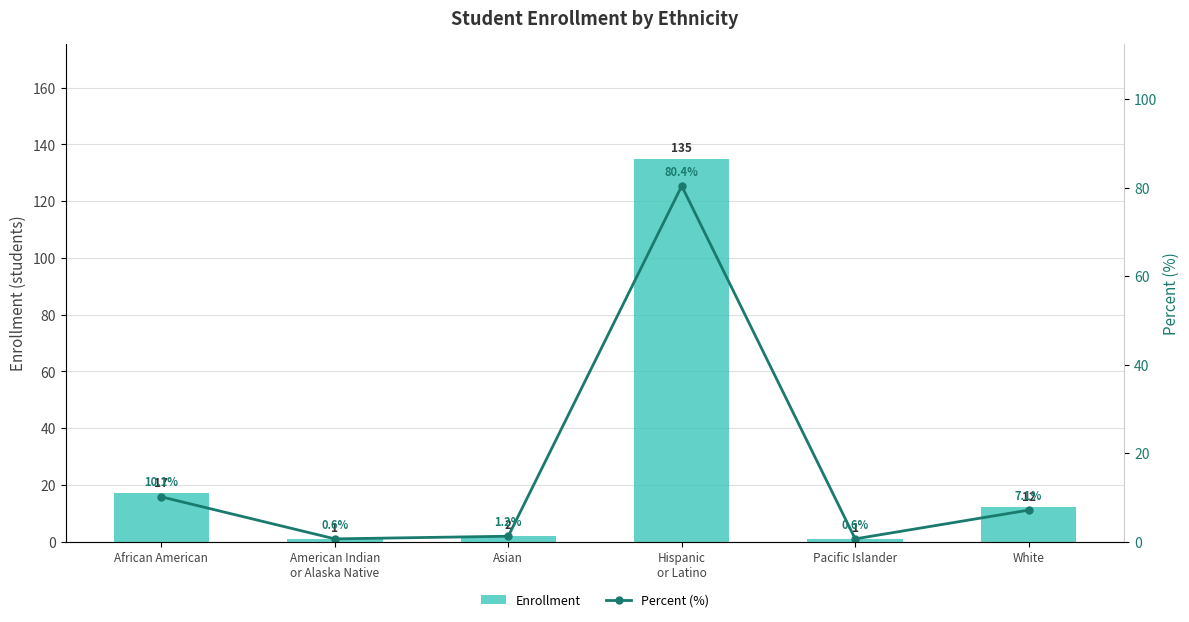

The value of Percent (%) at African American is 10.1. True or false?

True